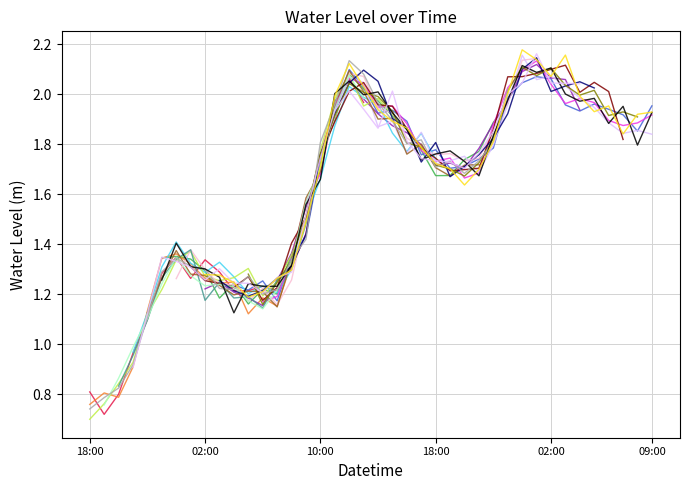

Is it true that the value at 2023-08-15 09:00 is 3.0?

False